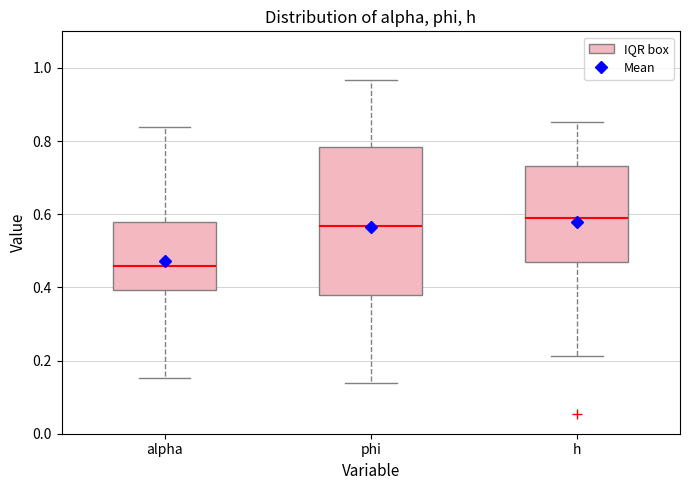

Reading left to right, transcribe this box plot: for each box, give where its median line is, the range the box spans, and where its two whiskers end, as read against the y-axis. The values are not printed on the chart, so give them approximately, as read against the axis.

alpha: median 0.46, box 0.40 to 0.58, whiskers 0.16 to 0.84
phi: median 0.56, box 0.38 to 0.78, whiskers 0.14 to 0.96
h: median 0.58, box 0.46 to 0.74, whiskers 0.22 to 0.86